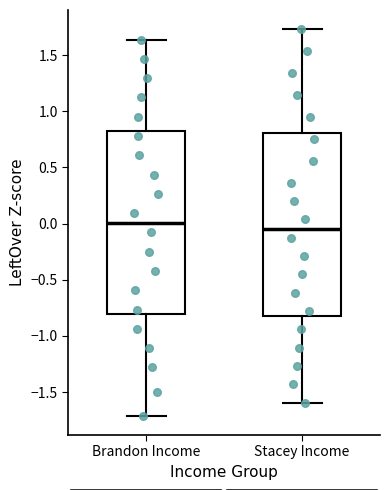

Which box has the highest median line?

Brandon Income